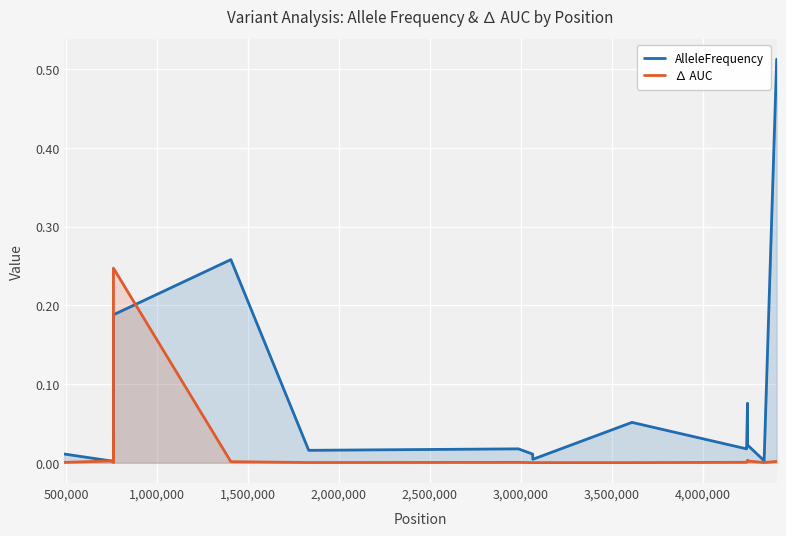

Which series has the largest total across all categories?

AlleleFrequency